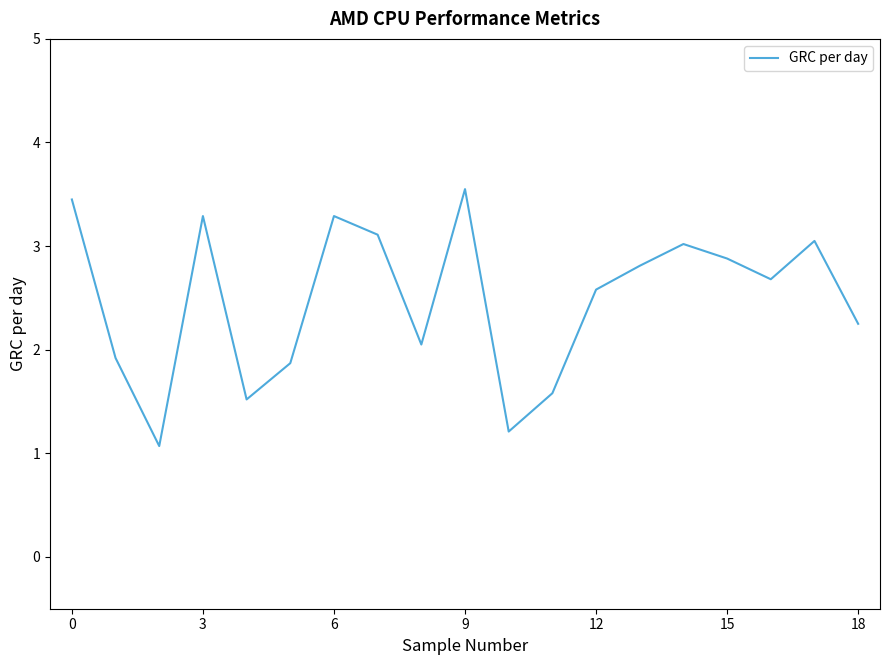

How many values are below 2?

6